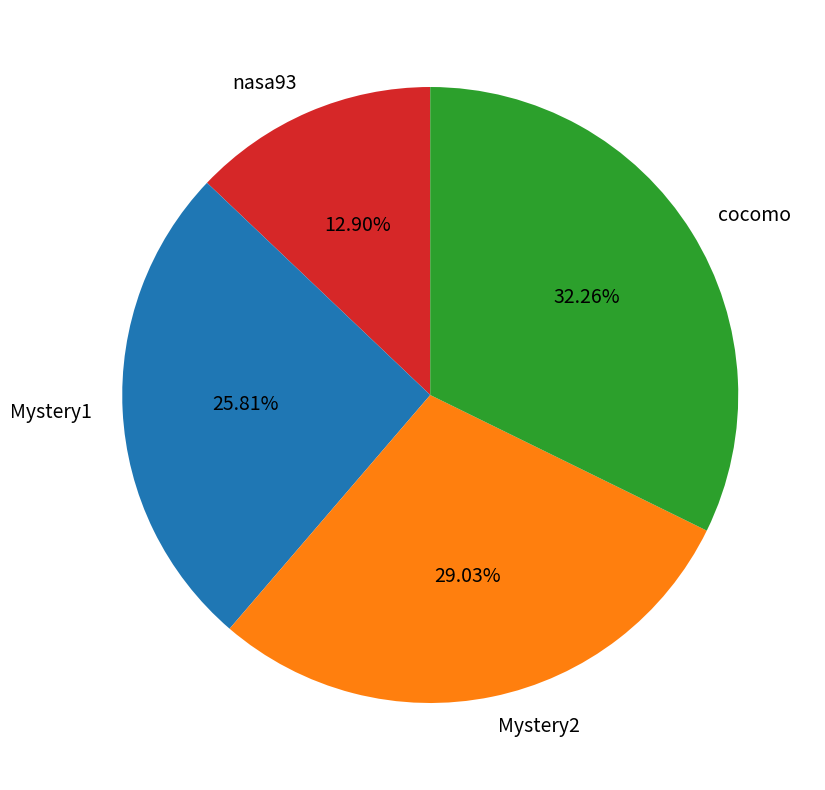

Which category has the smallest portion of the pie?

nasa93